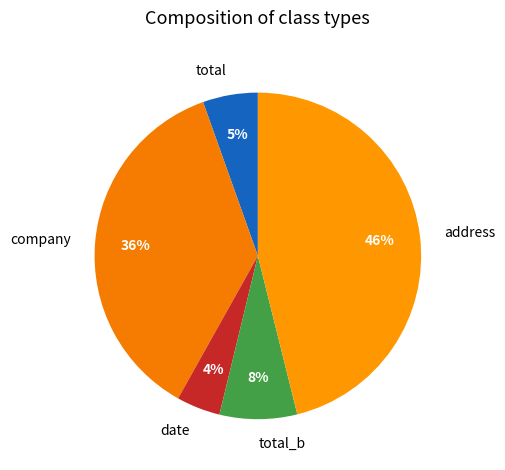

To the nearest percent, what is the difference between the date and address slice percentages?

42%